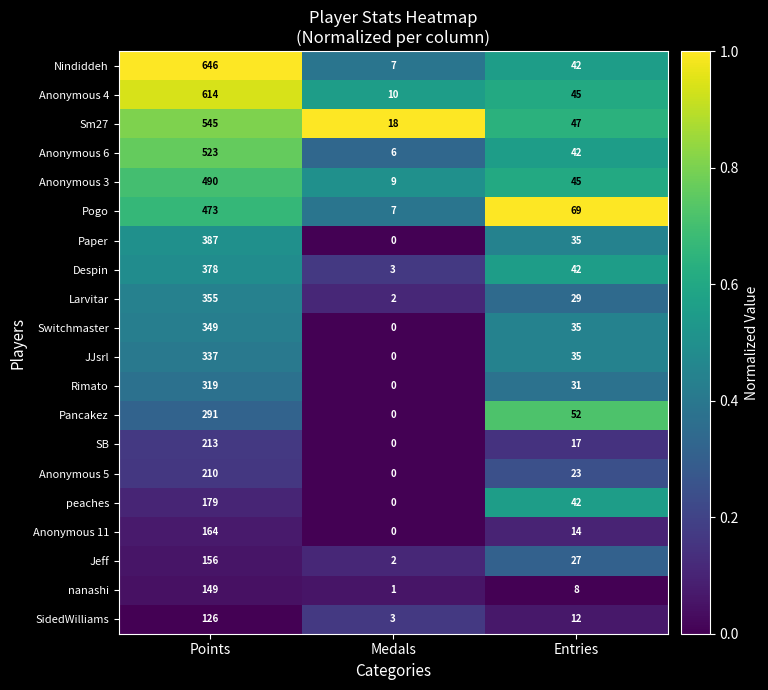

What is the total value across all series at Entries?

692